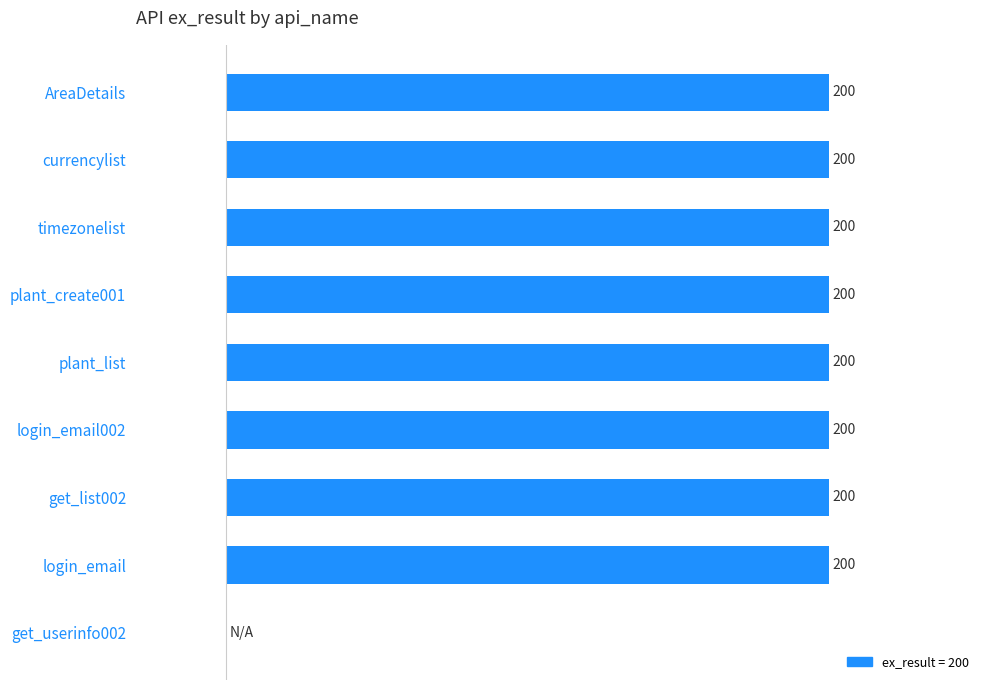

Where is the data nearest to the value 100?

get_userinfo002